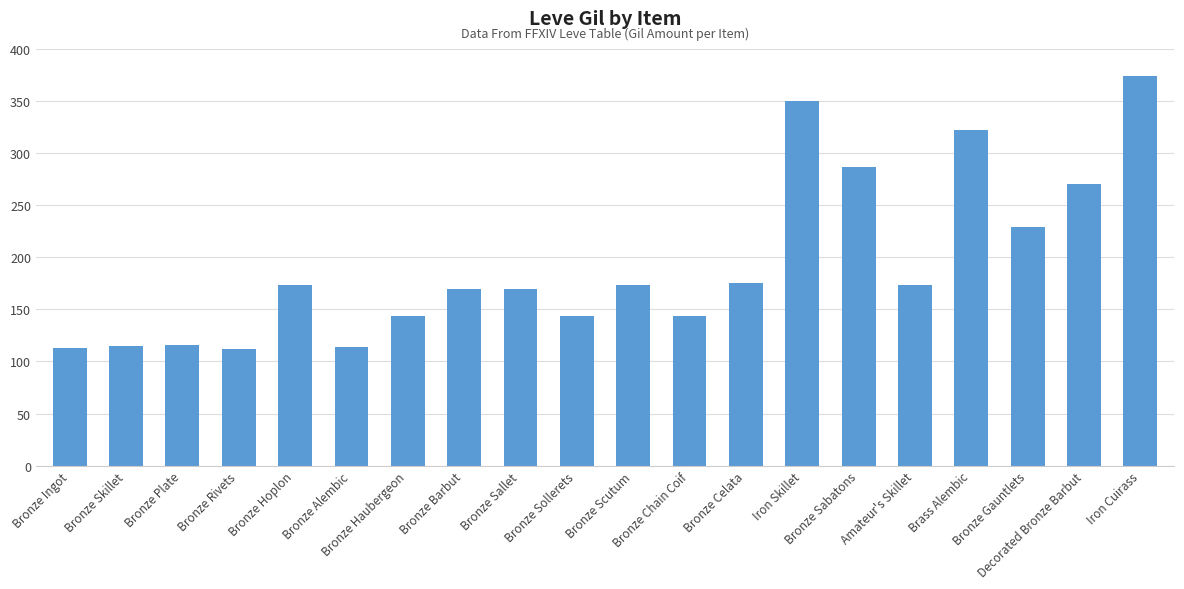

What is the value of the 17th bar from the left?

322